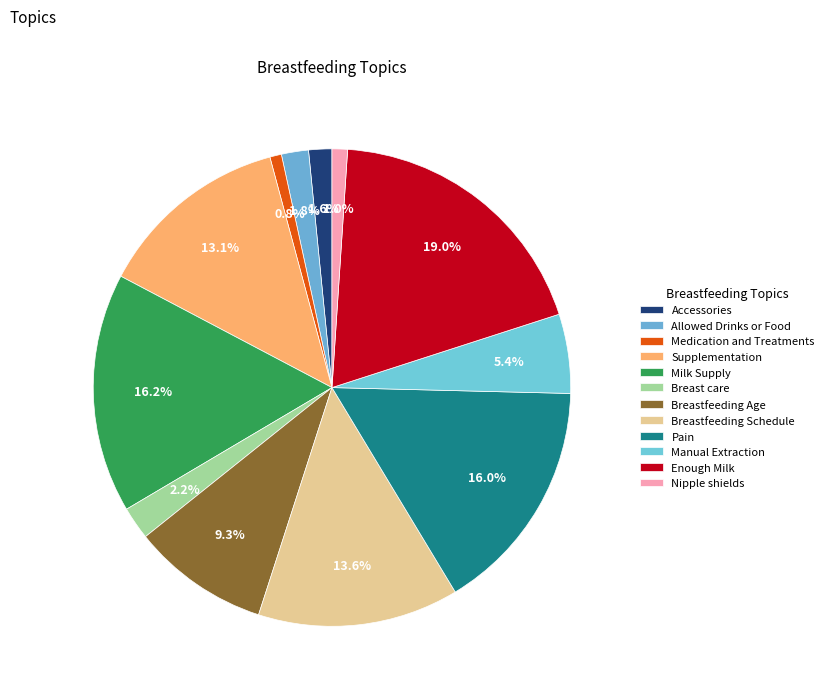

What is the change in value from Breast care to Breastfeeding Age?

+54